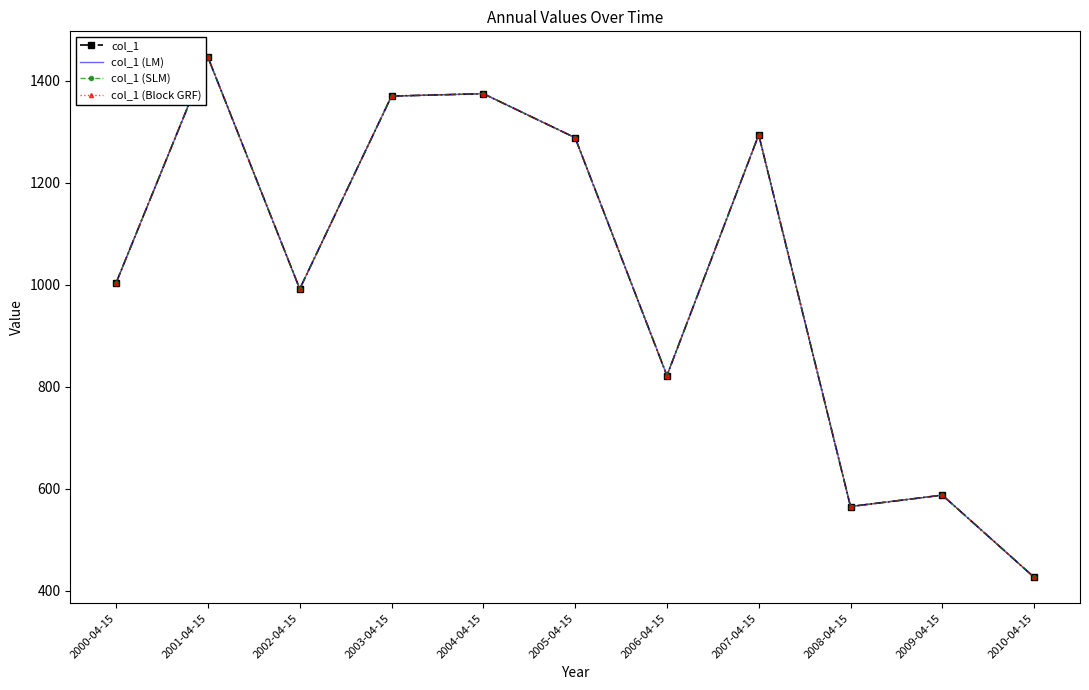

Which series has the largest range (max minus min)?

col_1